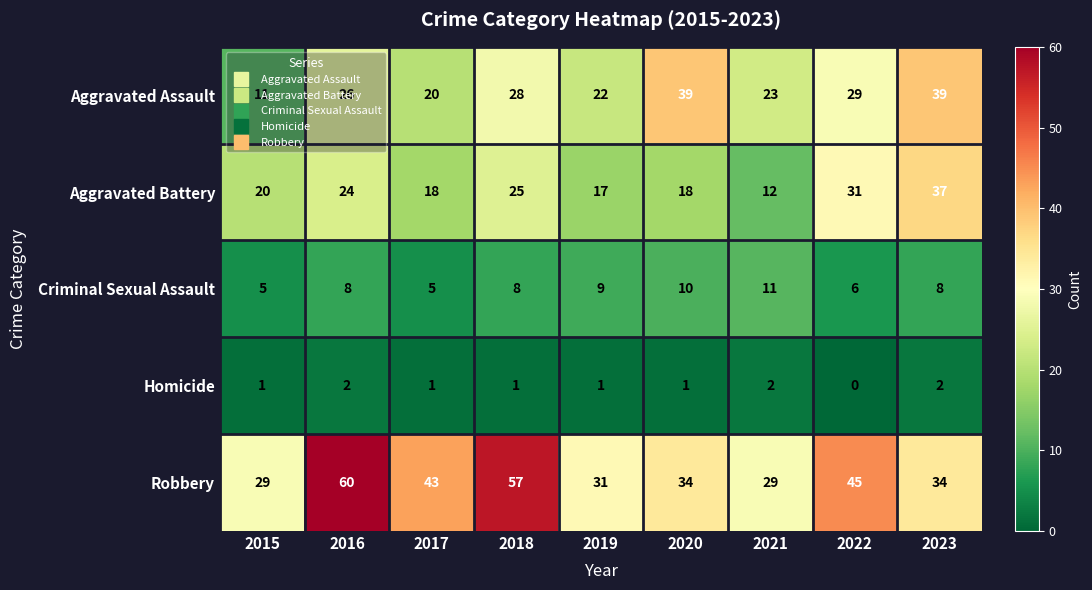

What is the total value across all series at 2018?

119